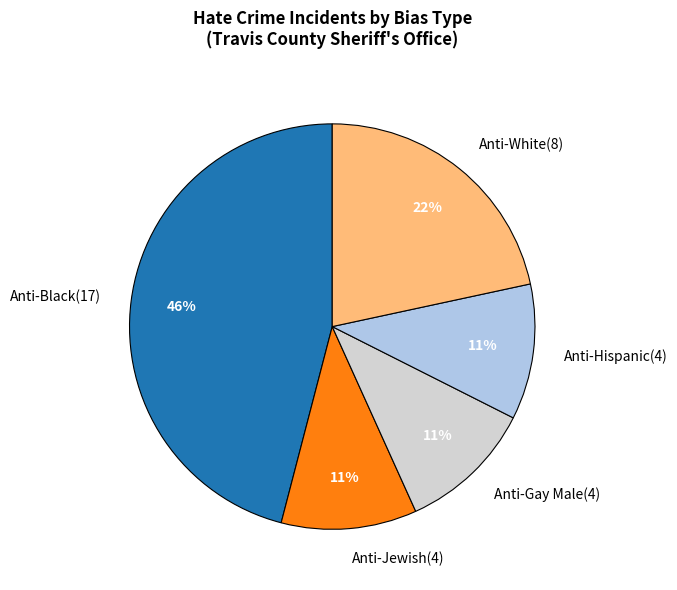

The Anti-Black(17) slice represents 37% of the pie. True or false?

False